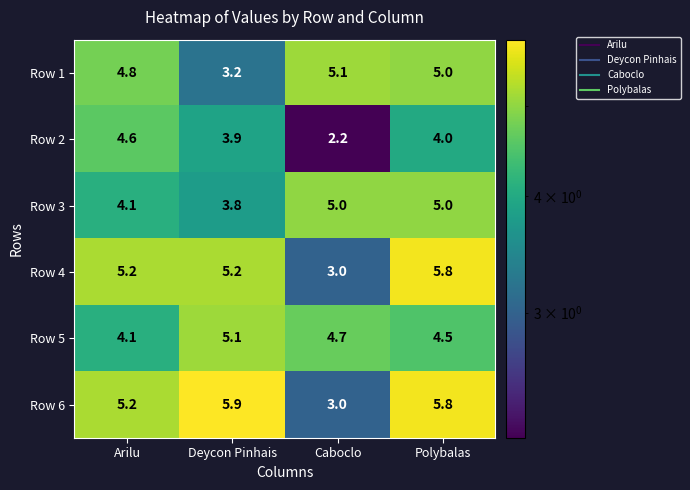

What is the smallest value displayed?

2.2